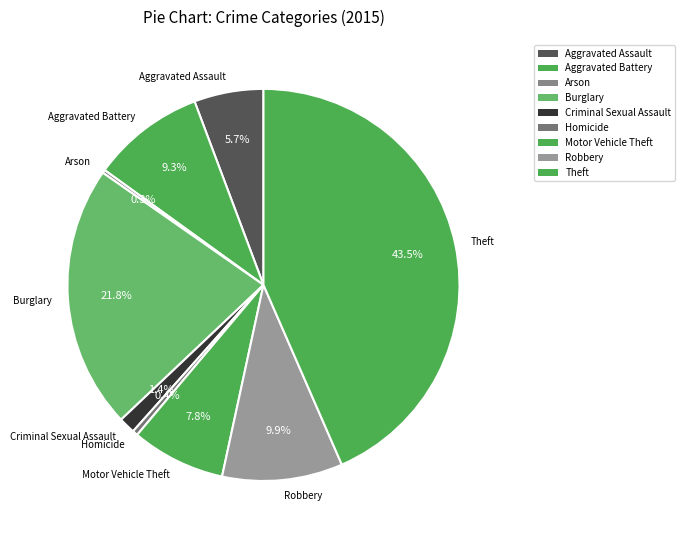

Is there any slice that represents more than half of the pie?

No